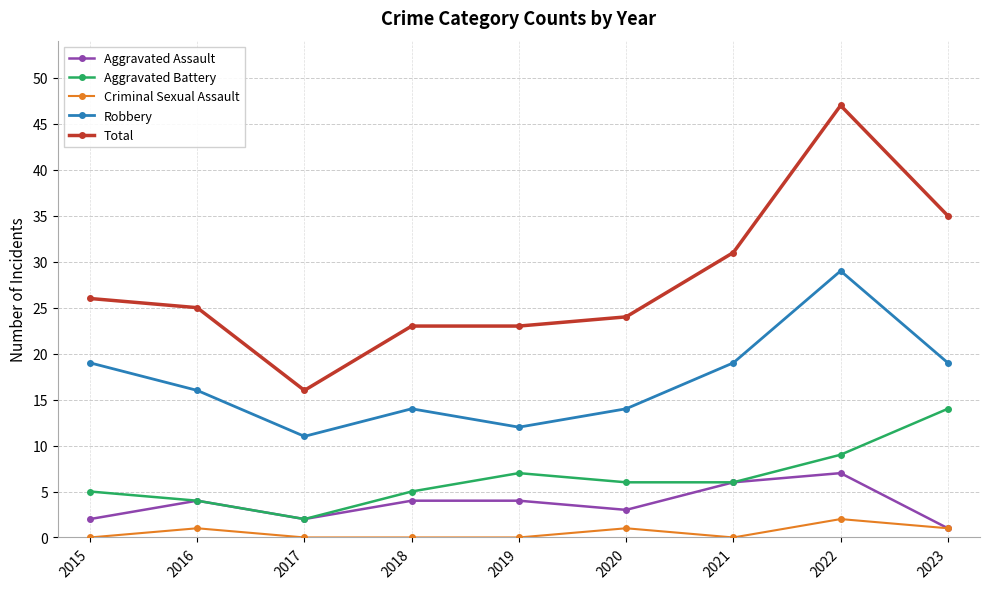

Rank the series by their maximum value, from lowest to highest.

Criminal Sexual Assault, Aggravated Assault, Aggravated Battery, Robbery, Total